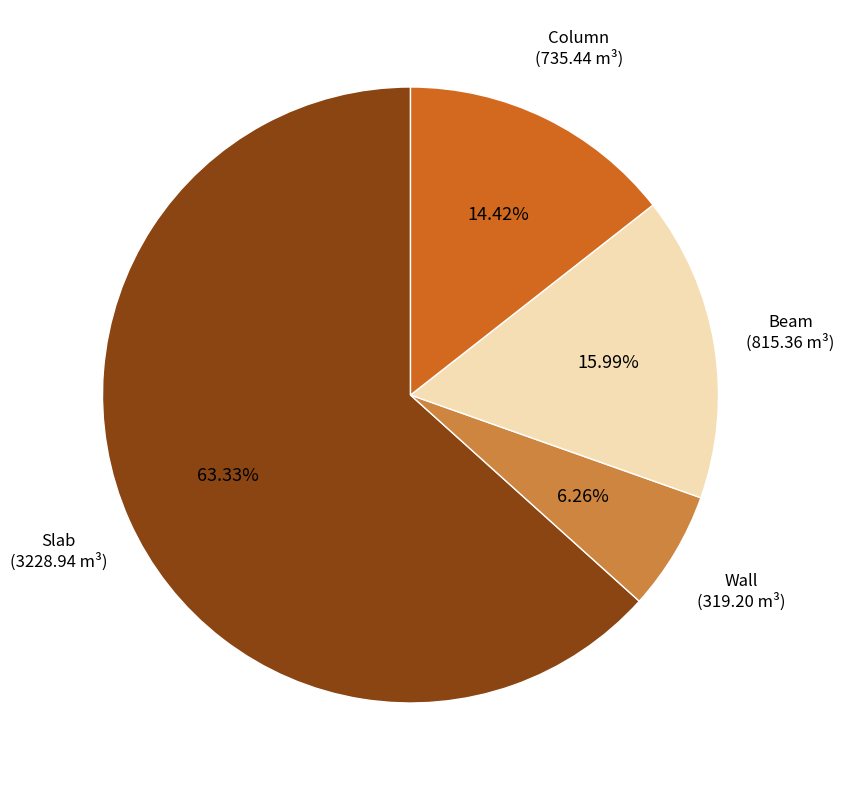

Approximately how many times larger is the value at Slab compared to Beam?

4.0